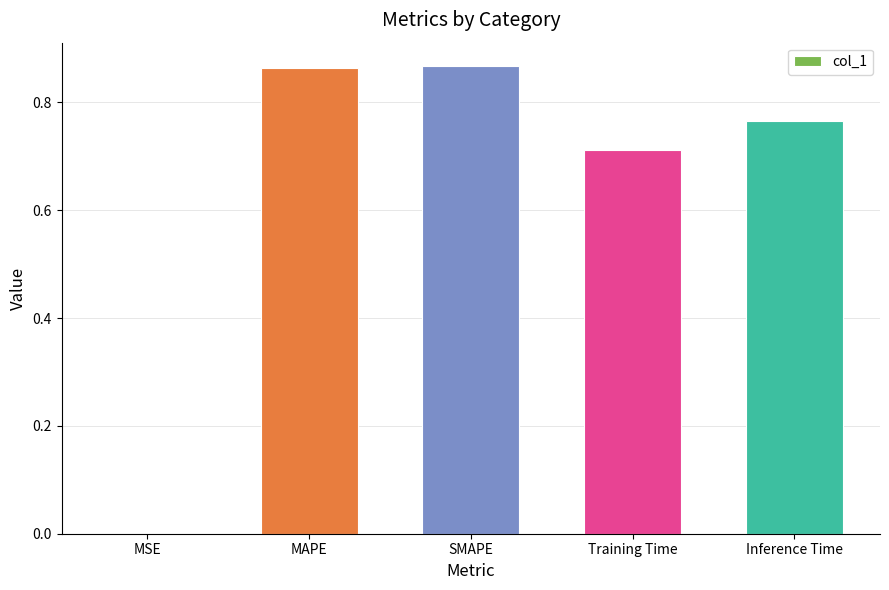

Between MAPE and Training Time, which is larger?

MAPE